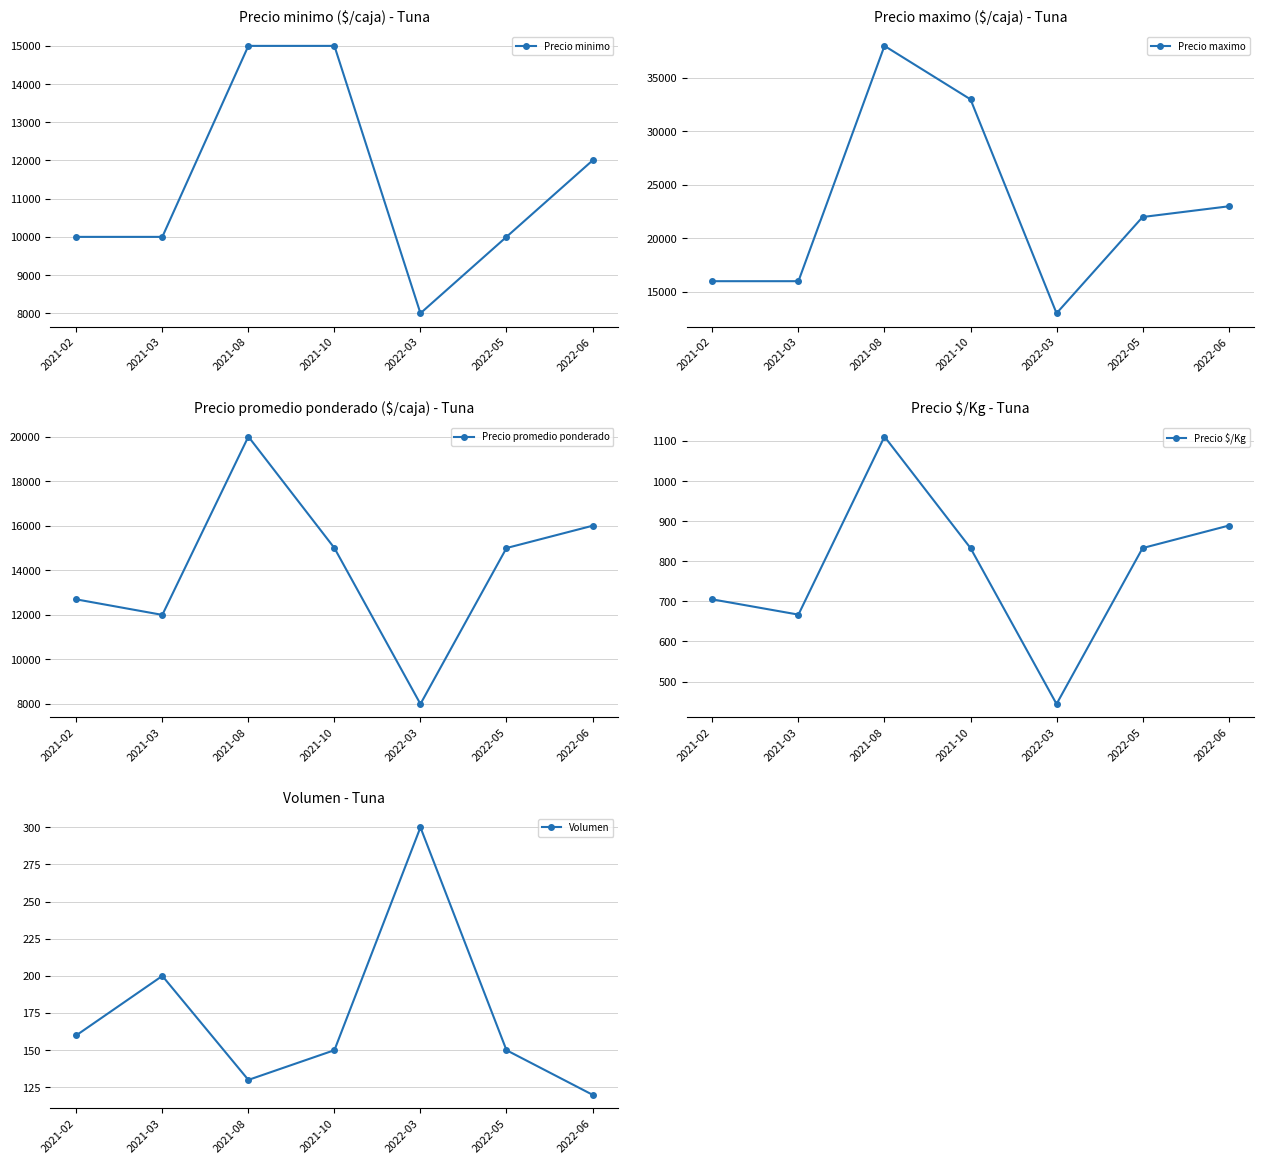

What is the difference between the Precio maximo values at 2021-10 and 2022-05?

11000